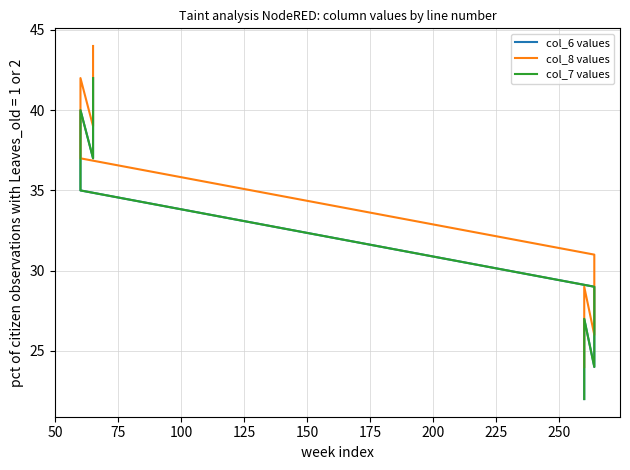

What value does the col_6 values series have at 125, to the nearest 5?

35